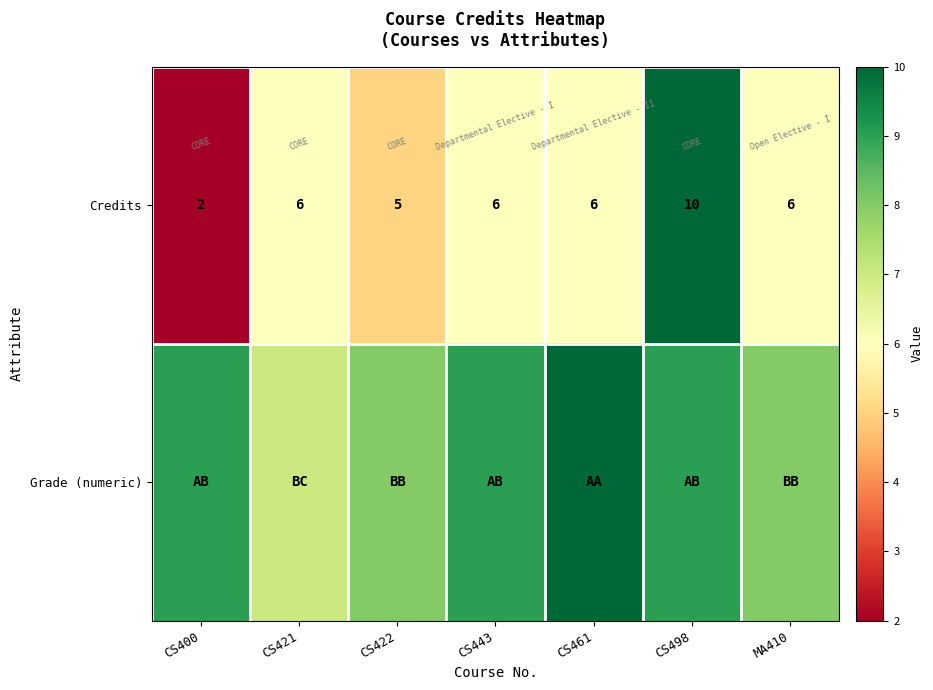

Between CS422 and CS498, which is larger?

CS498